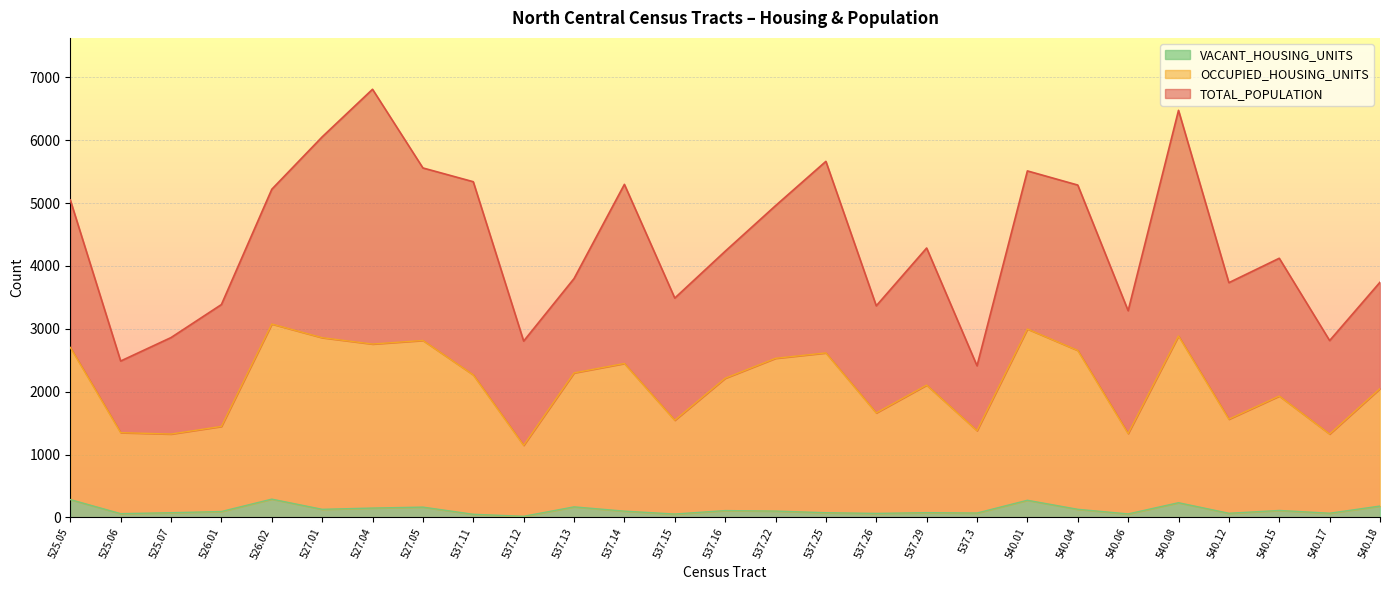

Which series has the largest total across all categories?

TOTAL_POPULATION